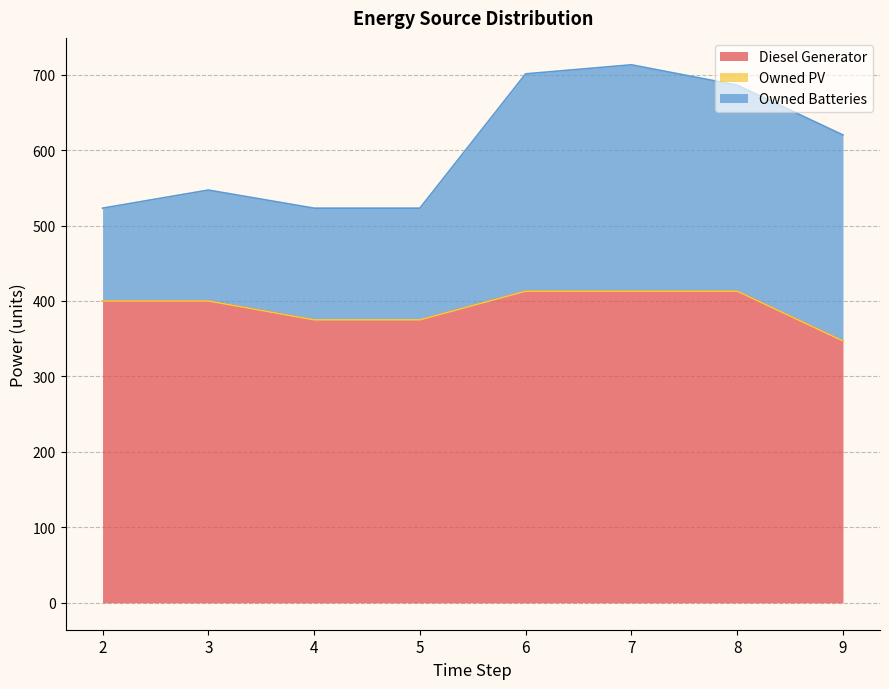

Rank the series by their average value, from lowest to highest.

Owned PV, Owned Batteries, Diesel Generator